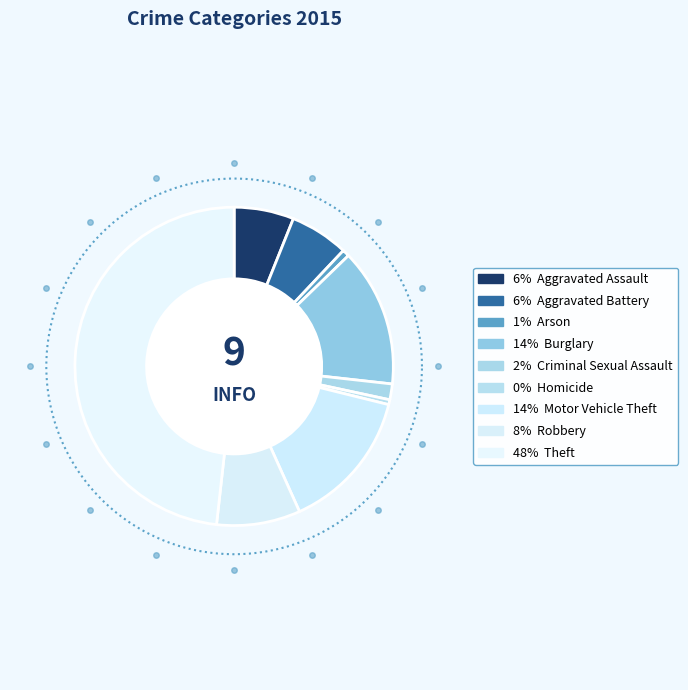

How many segments does this pie chart have?

9